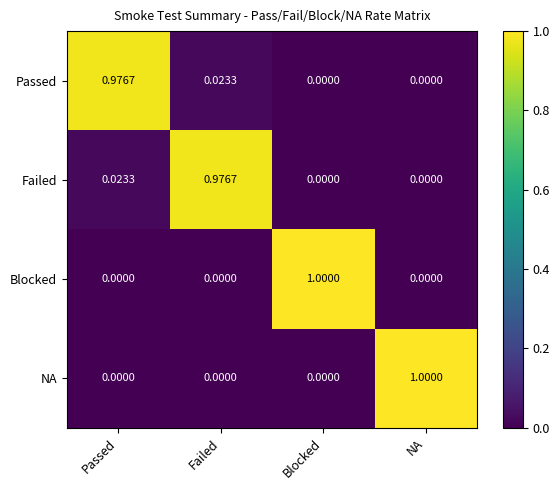

Which category has the highest value in the Blocked series?

Blocked